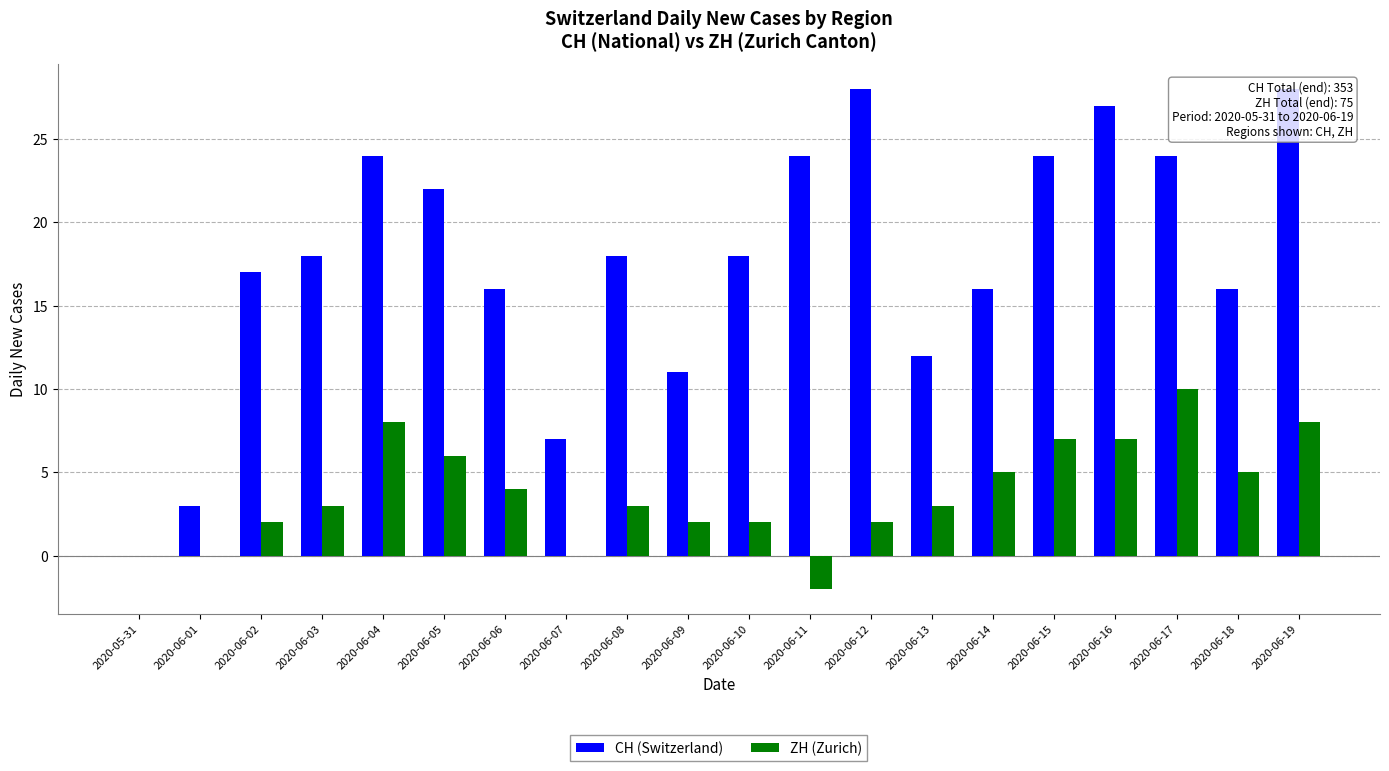

Is the value of ZH (Zurich) at 2020-06-16 greater than the value of CH (Switzerland) at 2020-06-15?

No